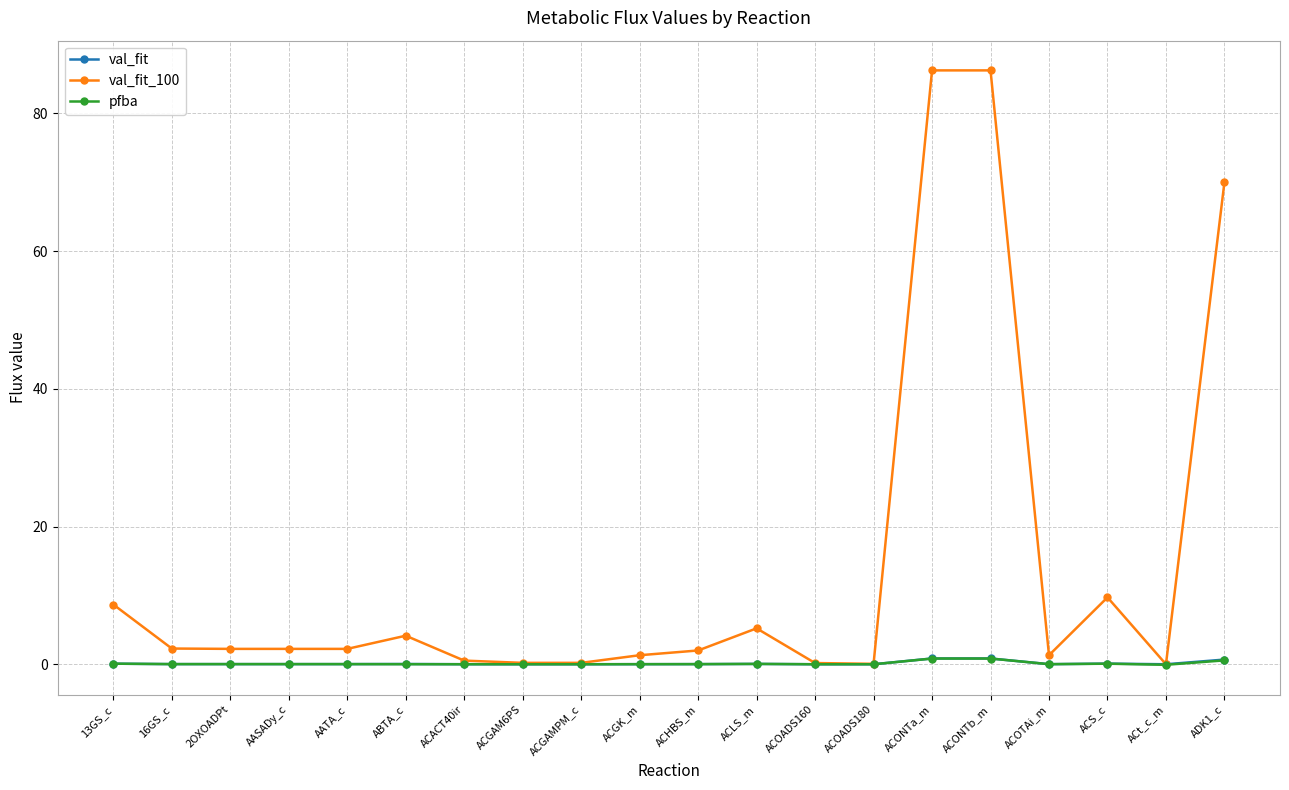

Which series has the largest range (max minus min)?

val_fit_100